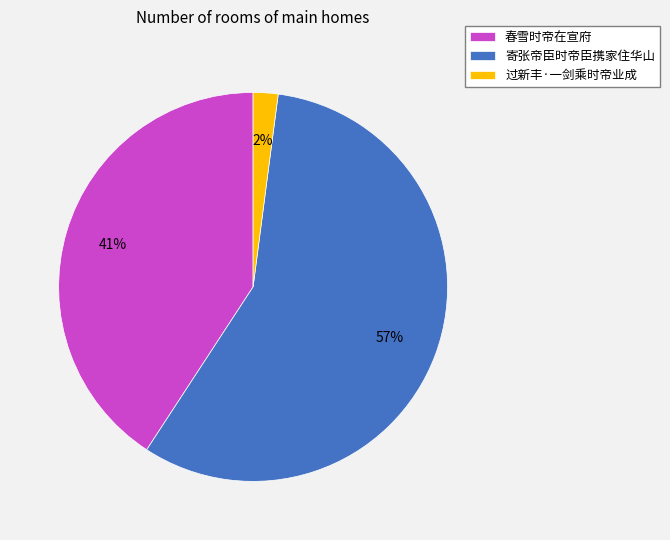

Which has a higher value, 过新丰·一剑乘时帝业成 or 春雪时帝在宣府?

春雪时帝在宣府